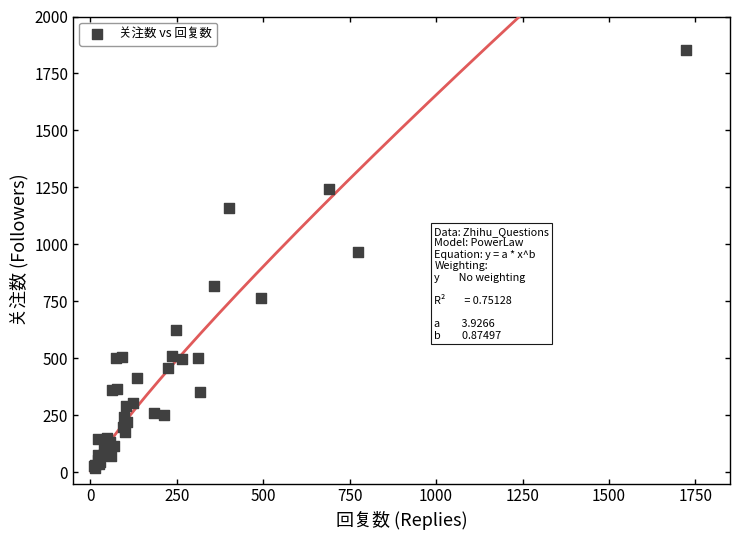

What Y value in the scatter plot is closest to 935?

965